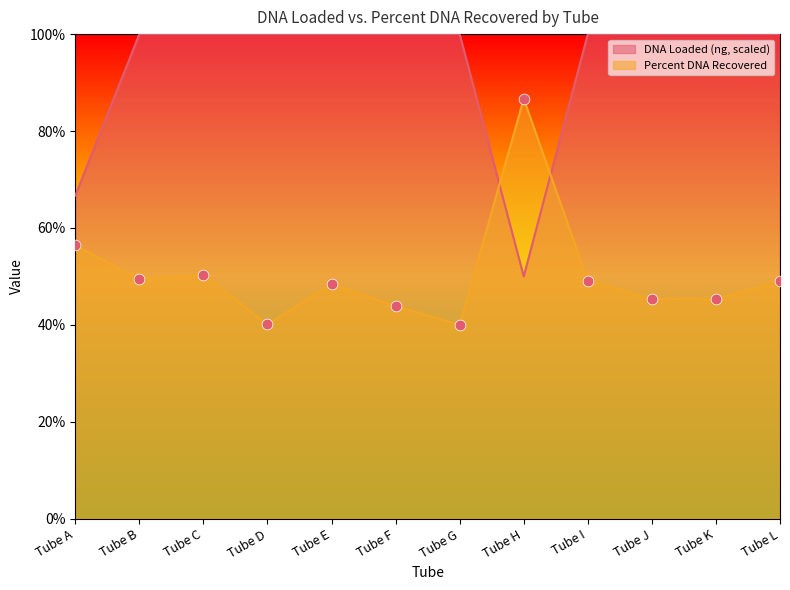

What are all the series names shown in the legend?

DNA Loaded (ng, scaled), Percent DNA Recovered